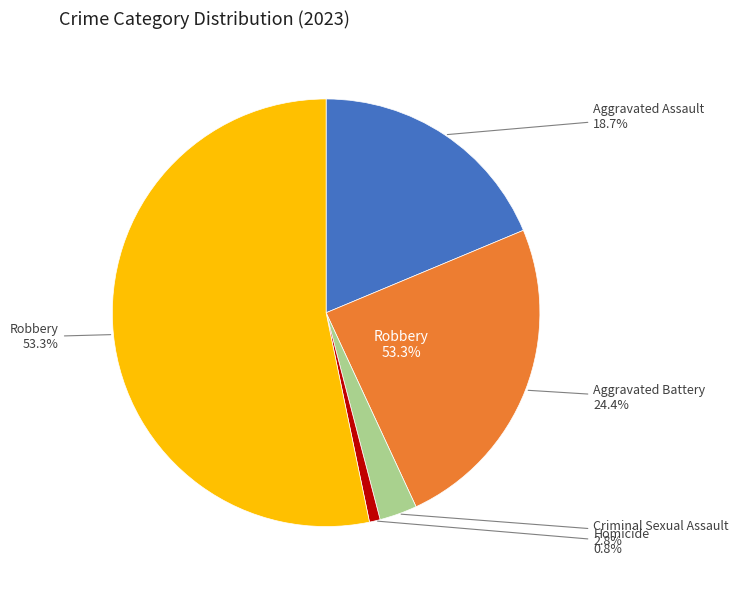

To the nearest percent, what is the average slice percentage?

20%